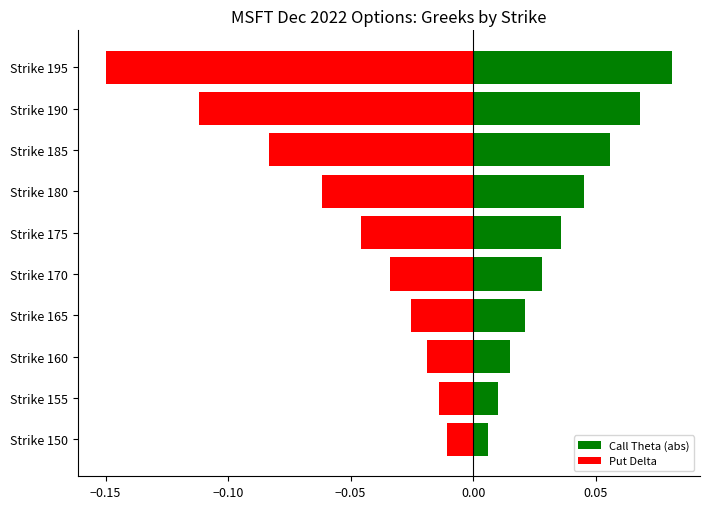

What is the minimum value shown in the chart?

-0.1